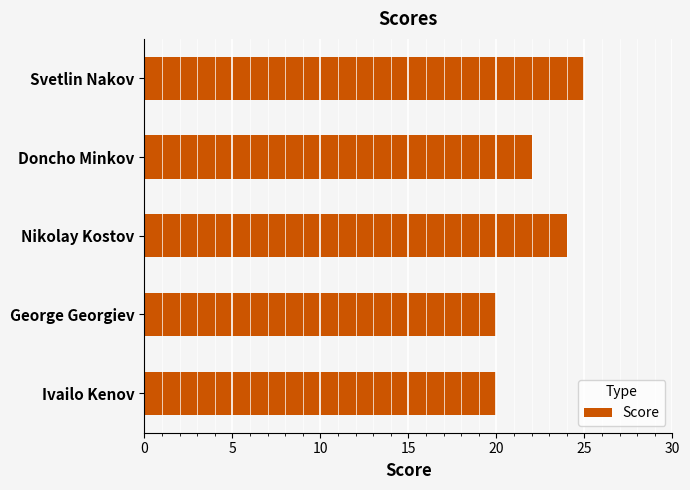

Reading top to bottom, extract all data points from this chart.

Svetlin Nakov=25.0	Doncho Minkov=22.0	Nikolay Kostov=24.0	George Georgiev=20.0	Ivailo Kenov=20.0